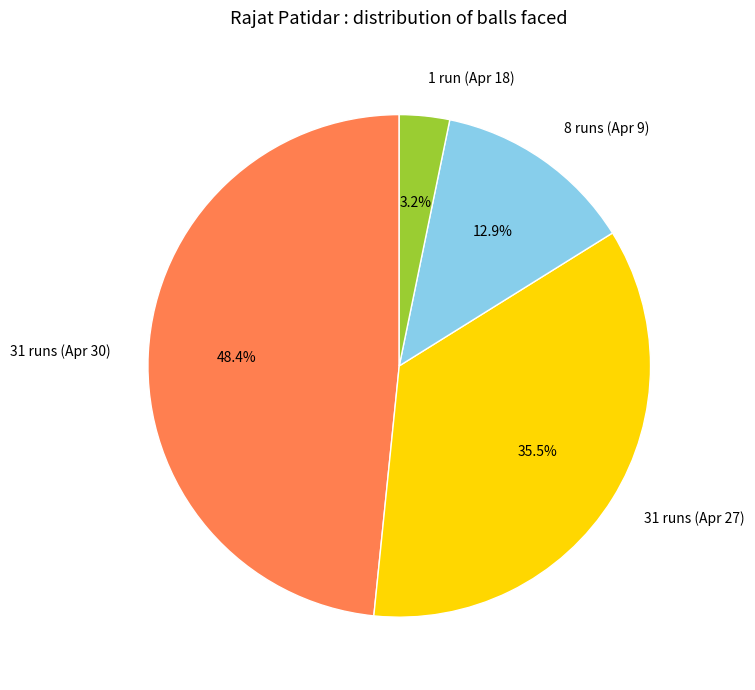

What is the ratio of the value at 8 runs (Apr 9) to the value at 31 runs (Apr 27)?

0.4